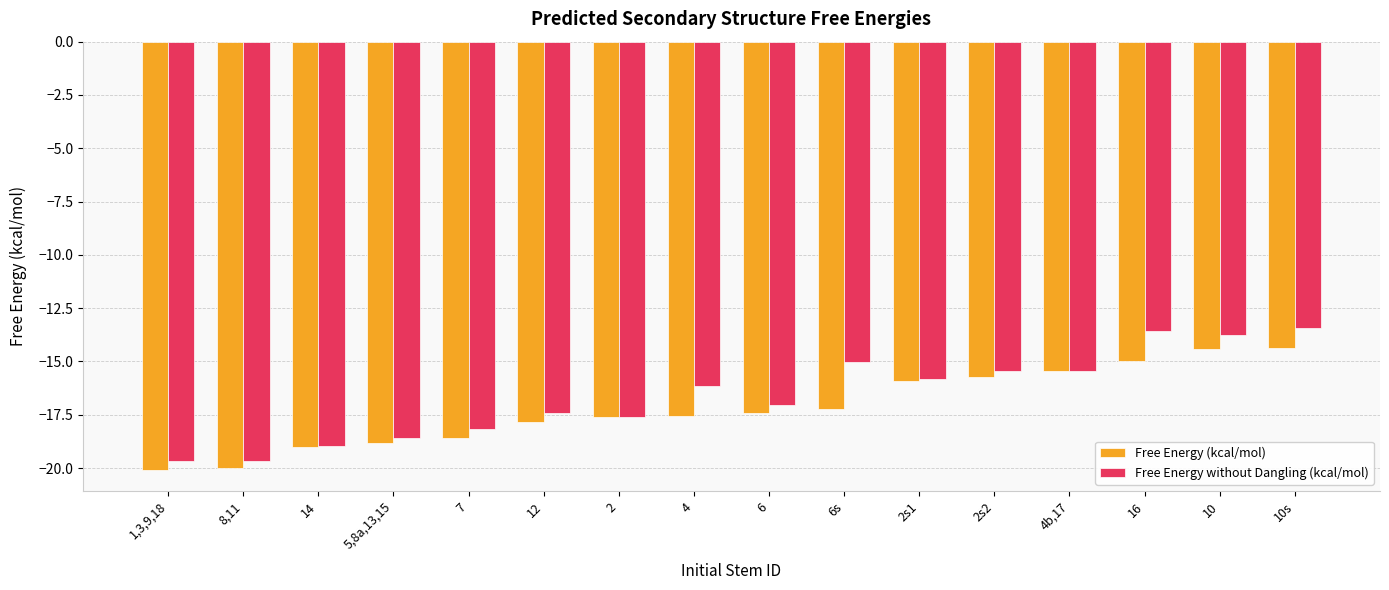

What position from the left is 6s?

10